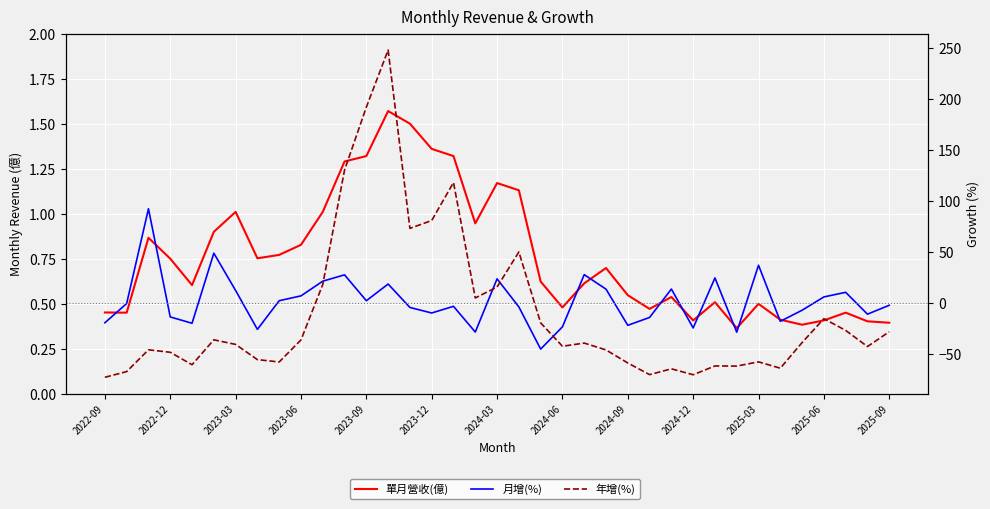

Which series has the largest range (max minus min)?

年增(%)